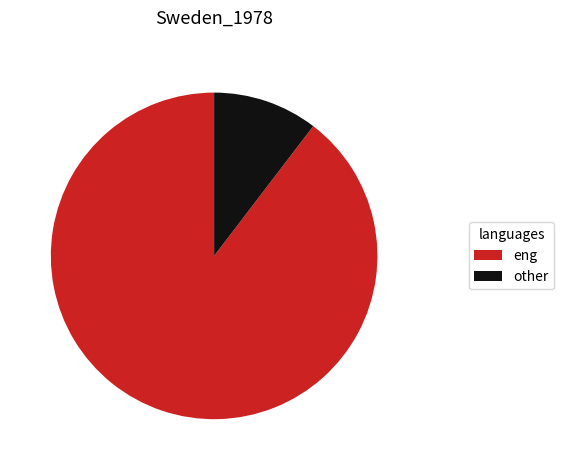

Which slice is the smallest?

other